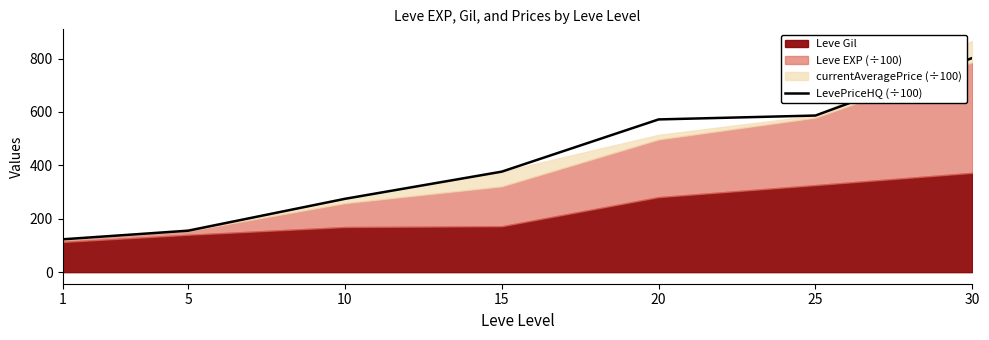

Where is the data nearest to the value 462?

15